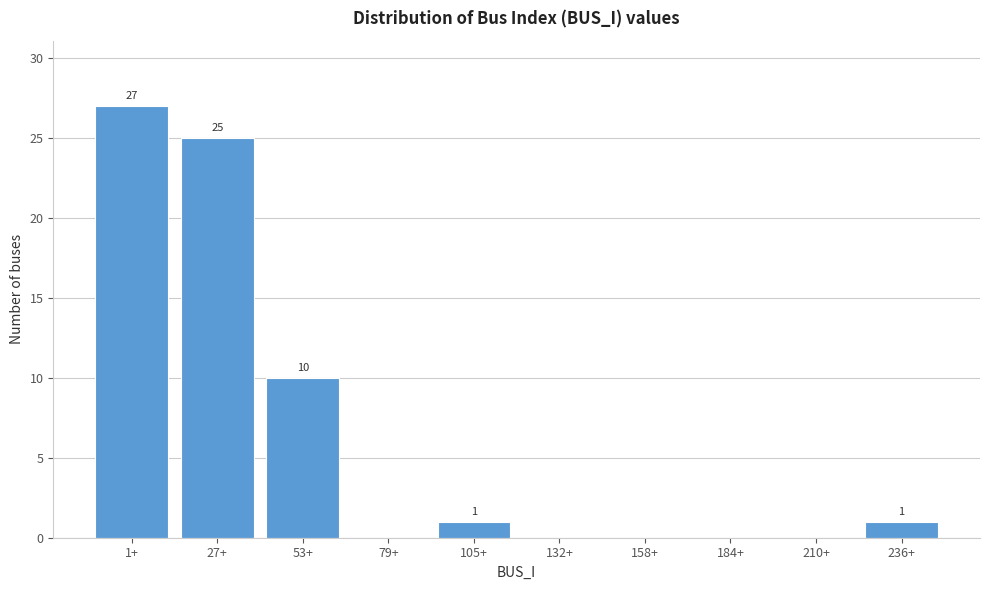

Reading left to right, what are all the values shown in this chart?

1+=27	27+=25	53+=10	79+=0	105+=1	132+=0	158+=0	184+=0	210+=0	236+=1